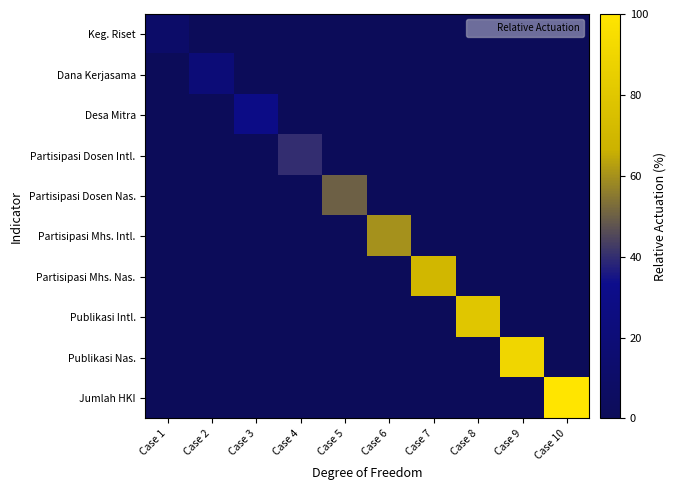

Which label corresponds to the smallest value in the chart?

Case 2